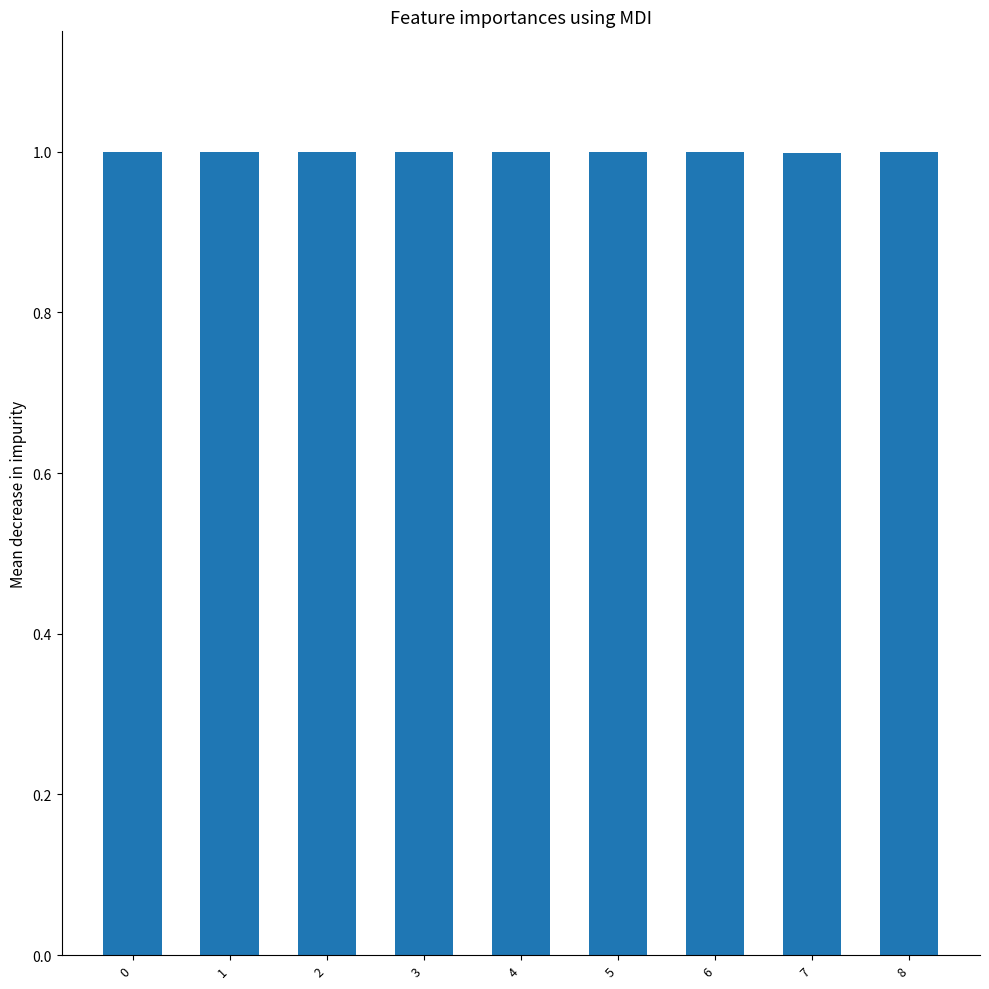

Count the number of data series in this chart.

1